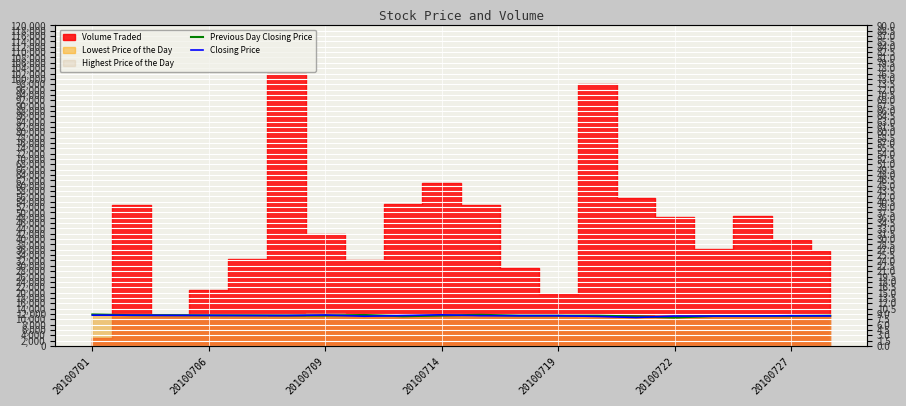

At which label does Previous Day Closing Price first exceed 11400?

20100701